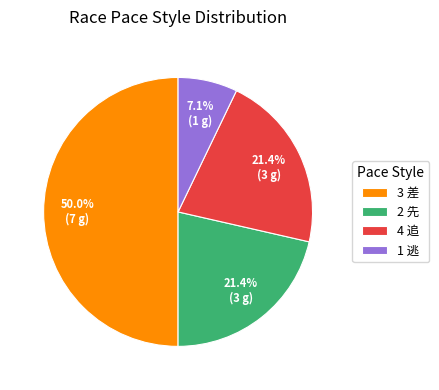

Approximately how many times larger is the value at 3 差 compared to 4 追?

2.3